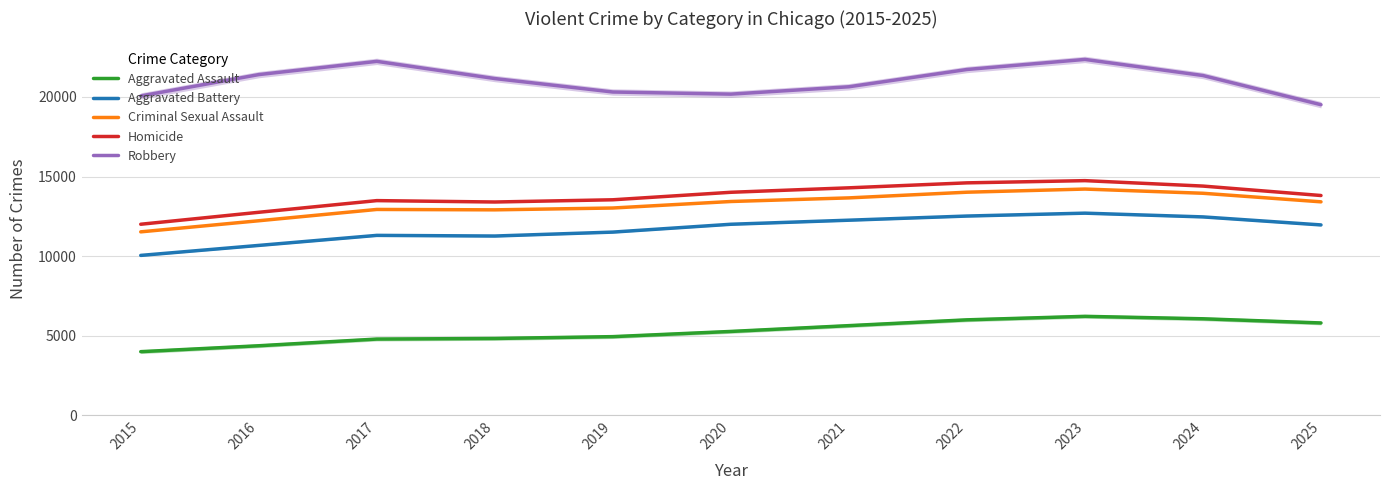

Reading right to left, list all the values displayed in this chart.

Aggravated Assault: 5797.3	6059.7	6213.7	5993.3	5629.0	5264.3	4937.7	4822.7	4785.3	4364.7	3993.3
Aggravated Battery: 11958.3	12462.3	12697.7	12516.3	12255.3	12000.0	11507.3	11260.7	11301.3	10670.7	10043.0
Criminal Sexual Assault: 13409.7	13947.7	14212.0	14014.3	13657.3	13430.3	13021.3	12906.0	12931.0	12220.3	11523.0
Homicide: 13806.7	14399.7	14741.0	14602.0	14289.7	14009.7	13538.3	13398.7	13486.0	12752.3	12001.0
Robbery: 19513.7	21347.7	22360.0	21726.7	20640.7	20178.0	20311.7	21157.0	22237.7	21405.3	20063.7